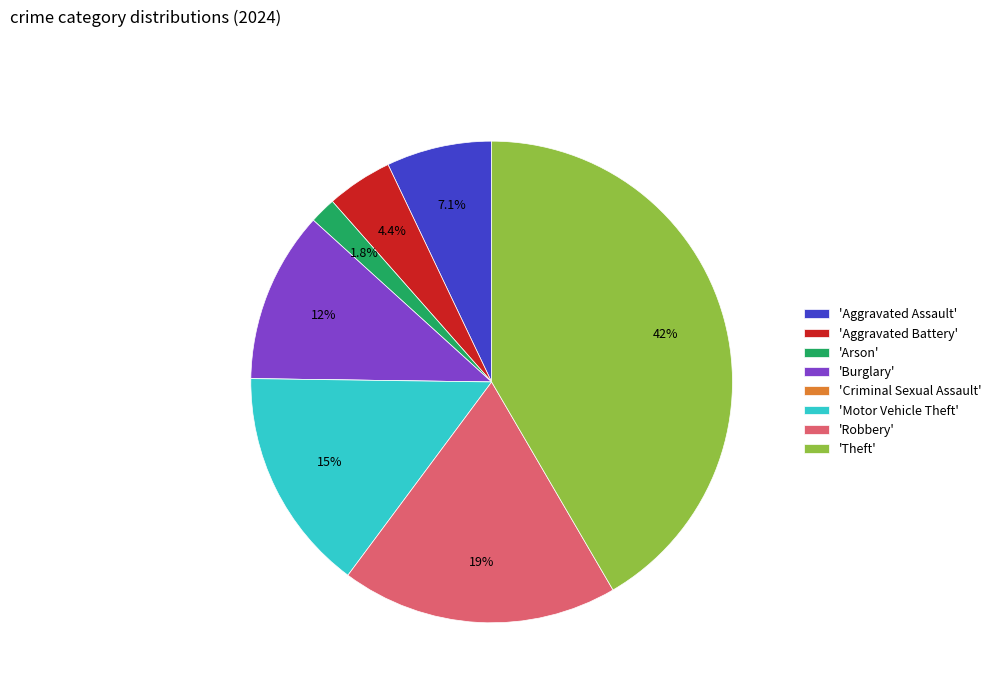

What is the largest slice in the pie chart?

'Theft'